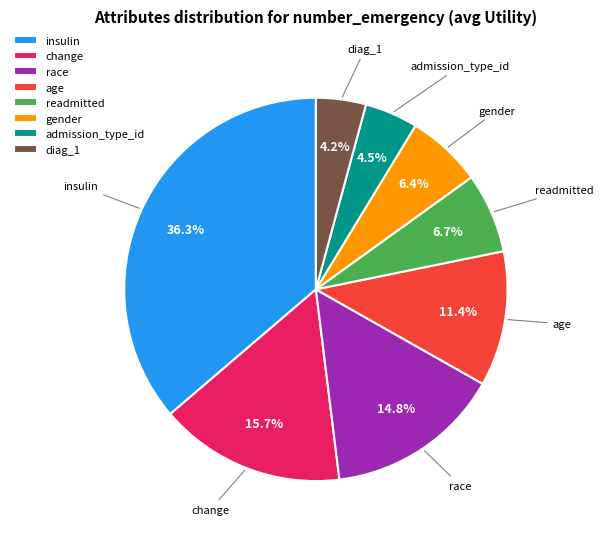

Combined, do age and gender account for over 50%?

No